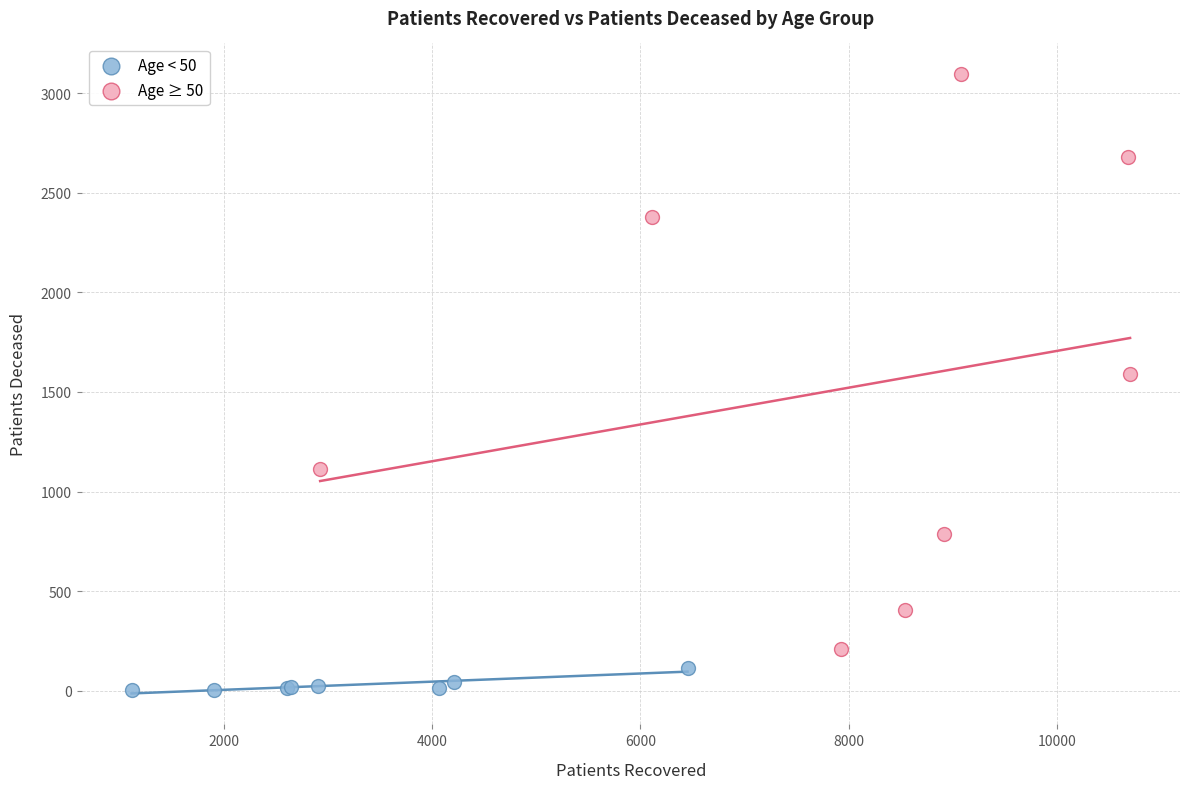

Which series reaches the maximum Y coordinate?

Age ≥ 50